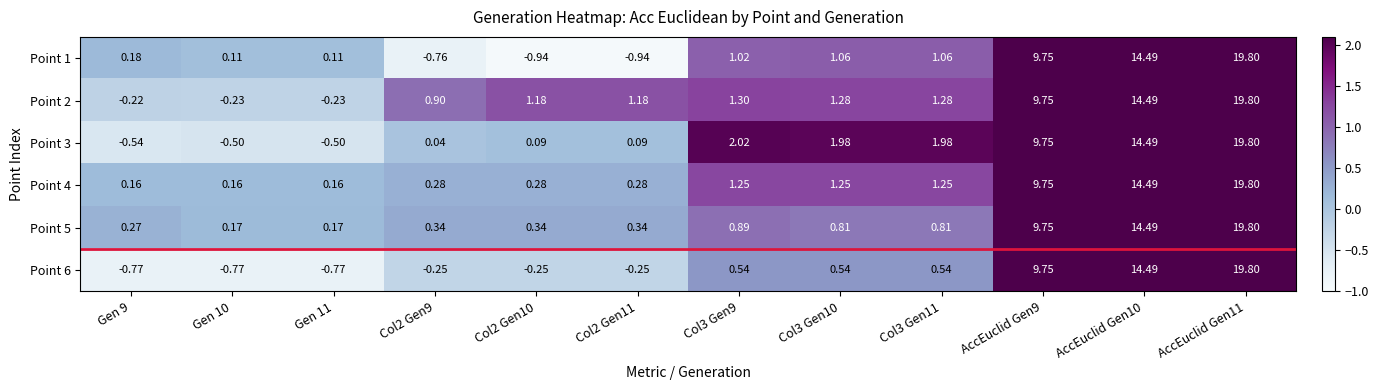

Is the value of Point 1 at AccEuclid Gen9 greater than the value of Point 4 at Col2 Gen9?

Yes